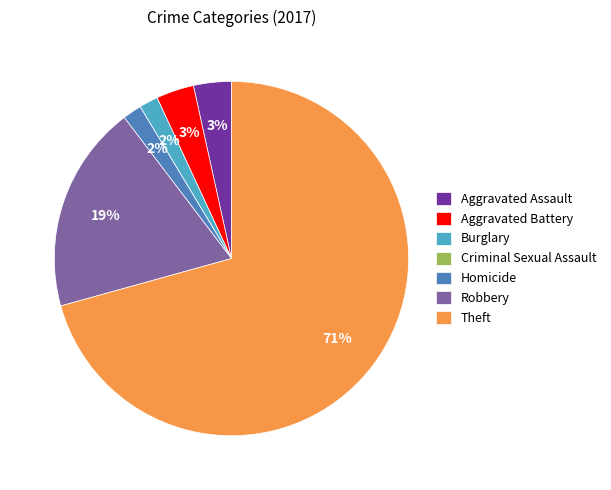

Is the sum of Robbery and Aggravated Battery greater than half?

No